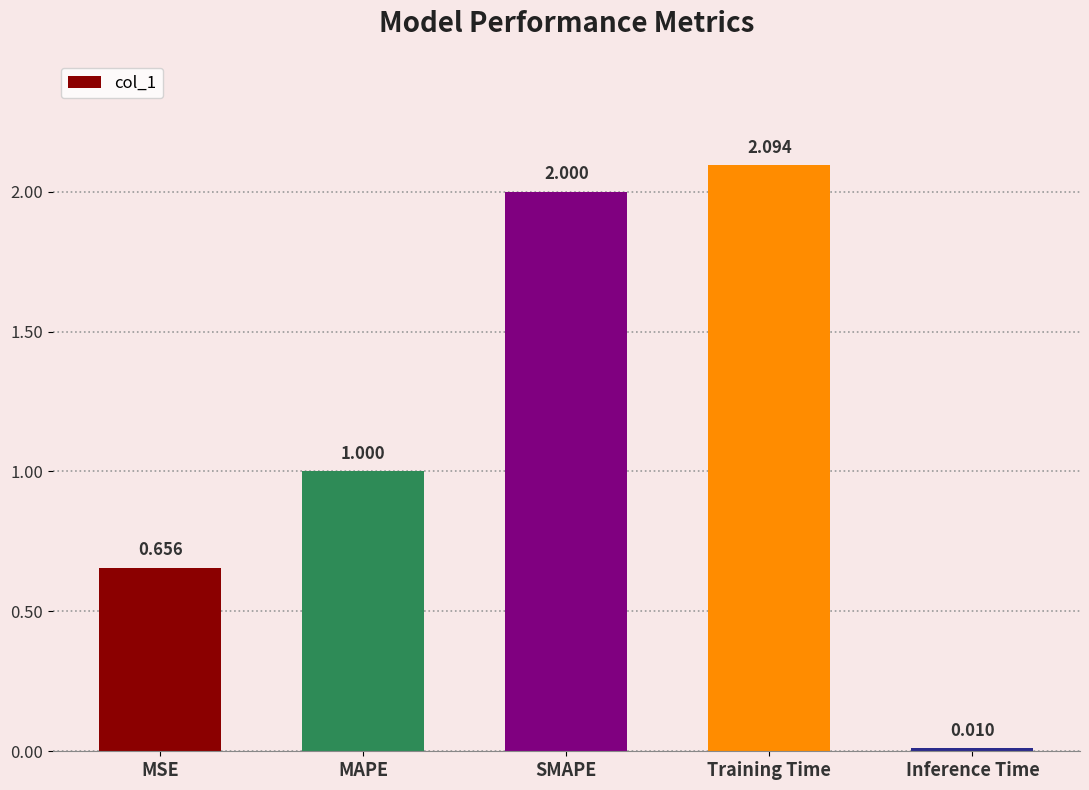

At which category does the chart reach its minimum across all series?

Inference Time